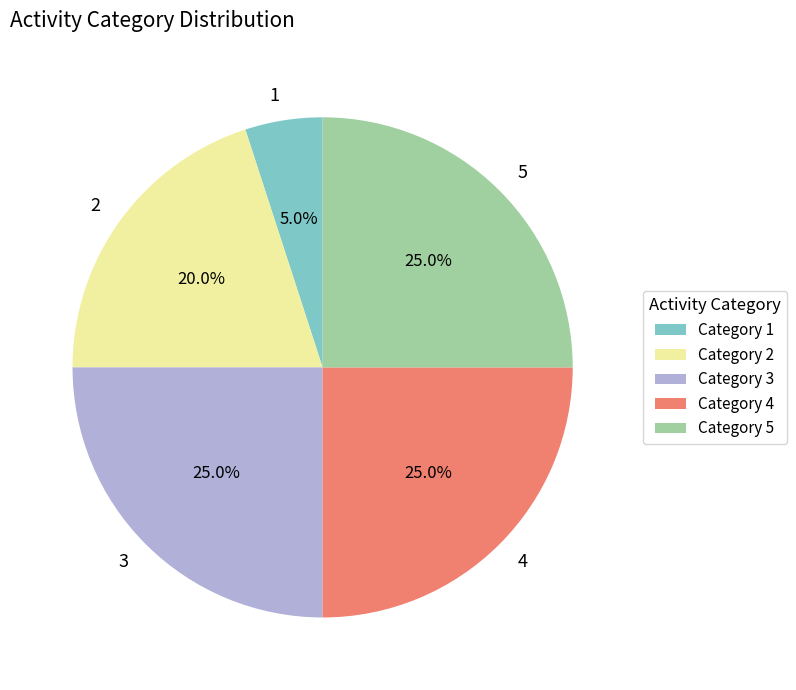

To the nearest percent, what percentage of the pie is 5?

25%